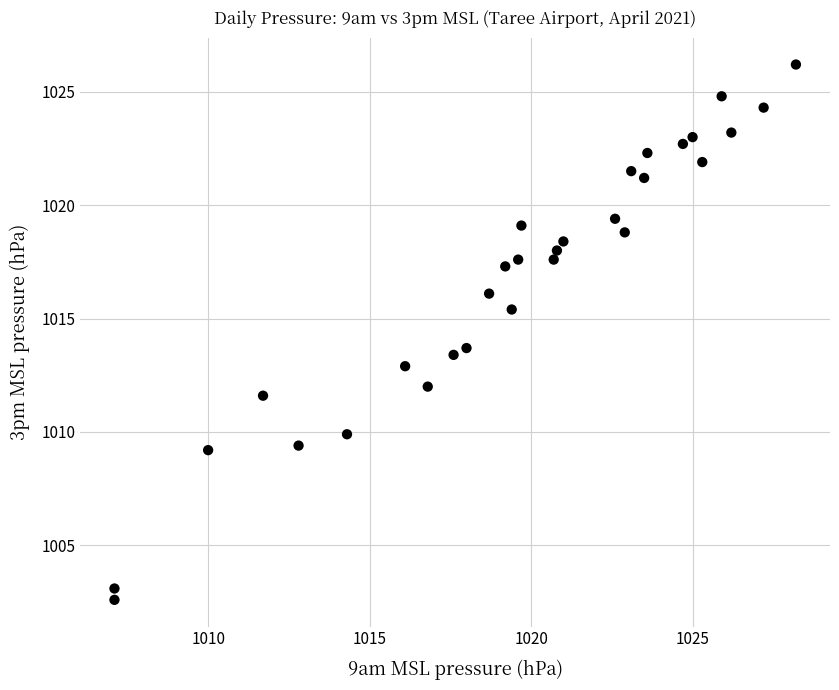

What is the range of Y values (max minus min)?

23.6